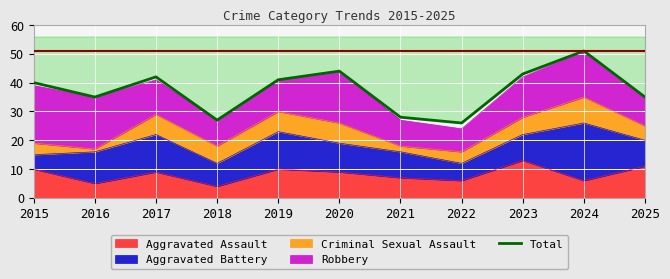

How many values exceed 40?

5